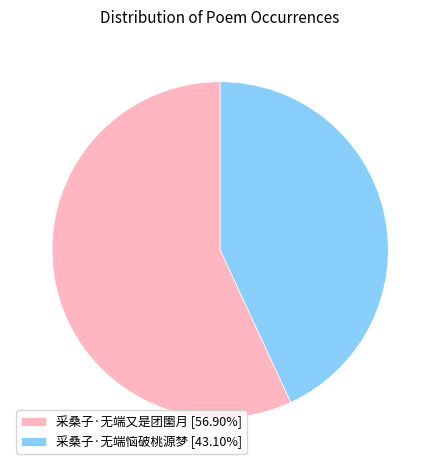

Is the sum of 采桑子·无端又是团圞月 [56.90%] and 采桑子·无端恼破桃源梦 [43.10%] greater than half?

Yes